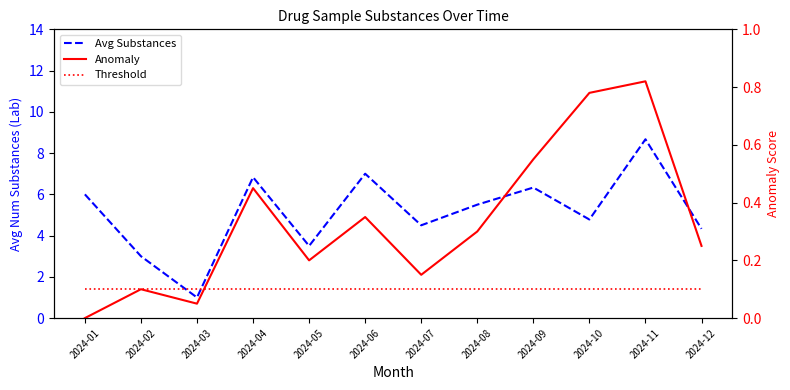

Count the number of data series in this chart.

3